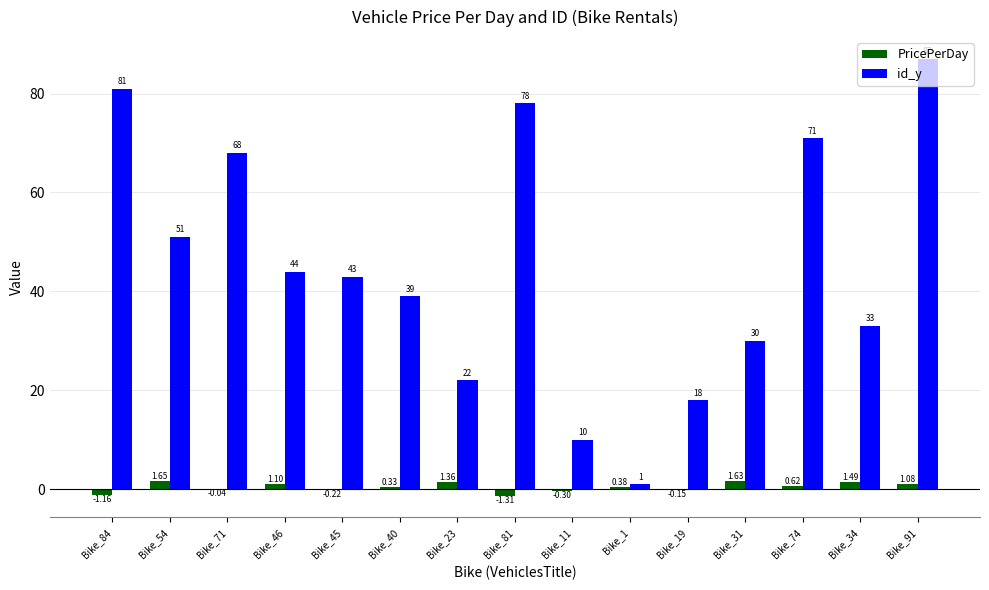

What is the sum of the id_y values at Bike_84 and Bike_46?

125.0